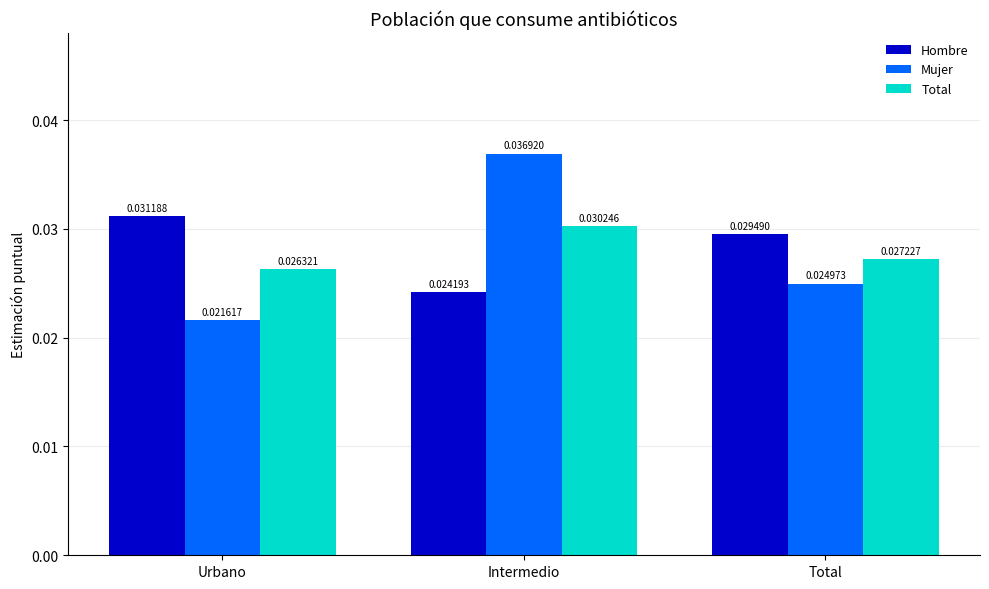

How many Total values are between 0 and 1?

3